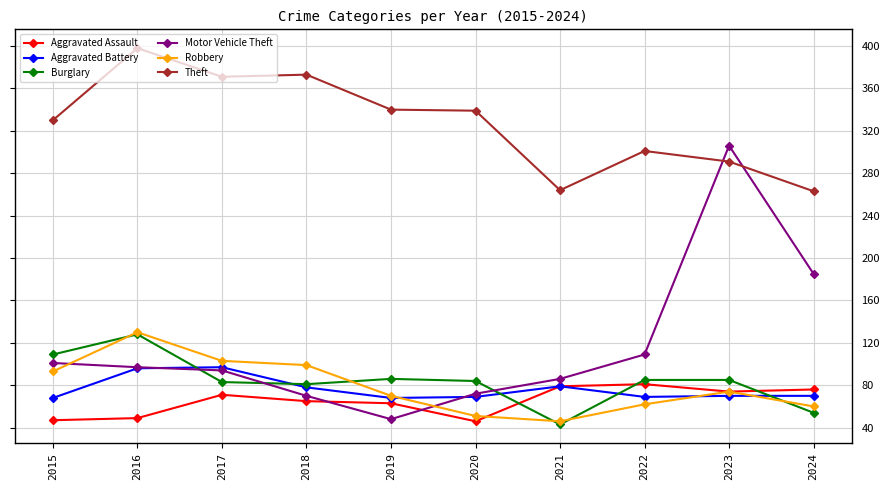

Where is Motor Vehicle Theft nearest to the value 177?

2024